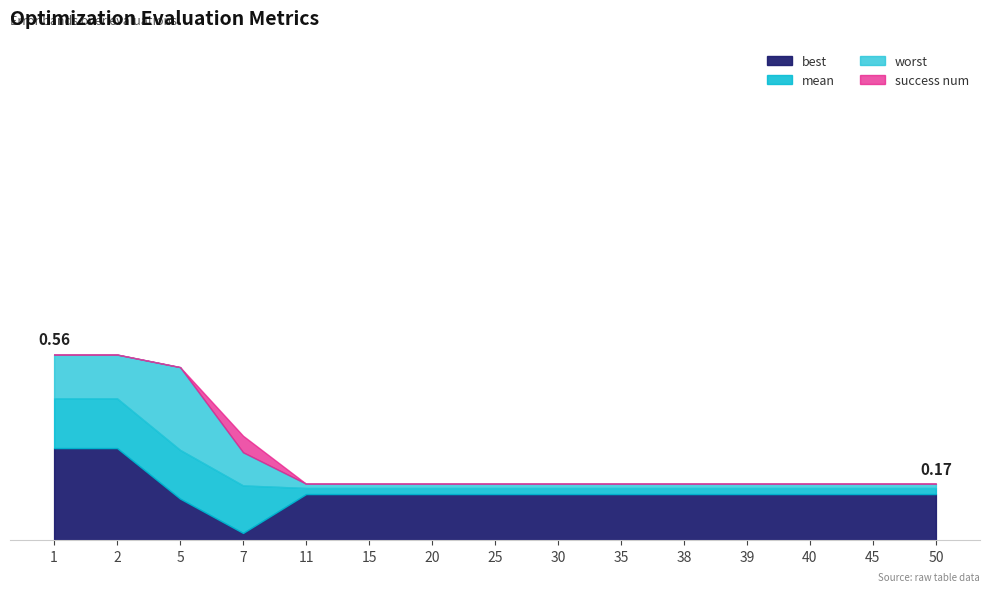

Does the chart have visible grid lines?

No